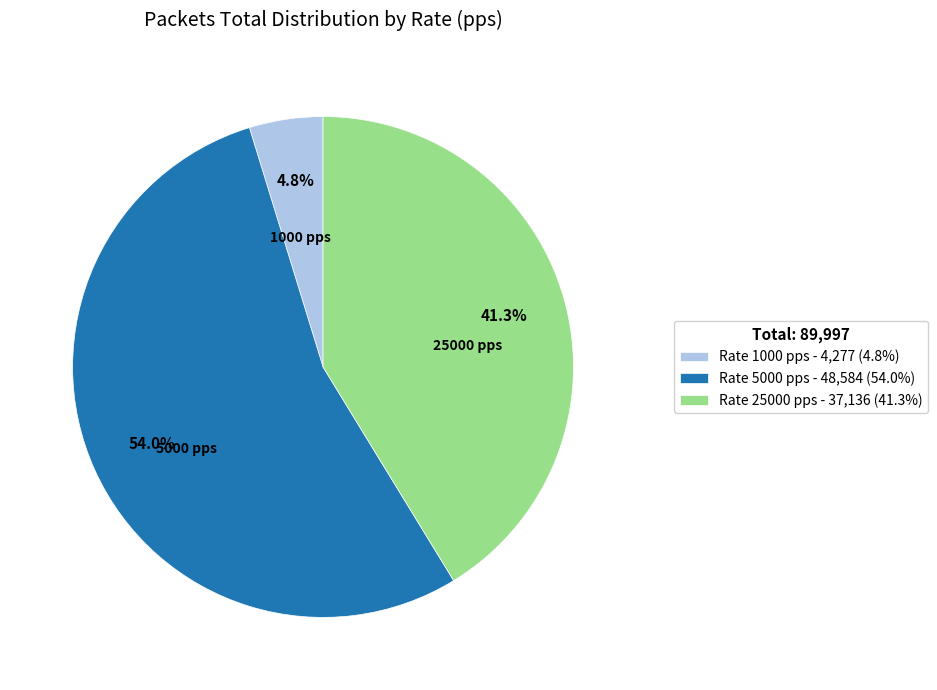

Which category has the biggest portion of the pie?

Rate 5000 pps - 48,584 (54.0%)